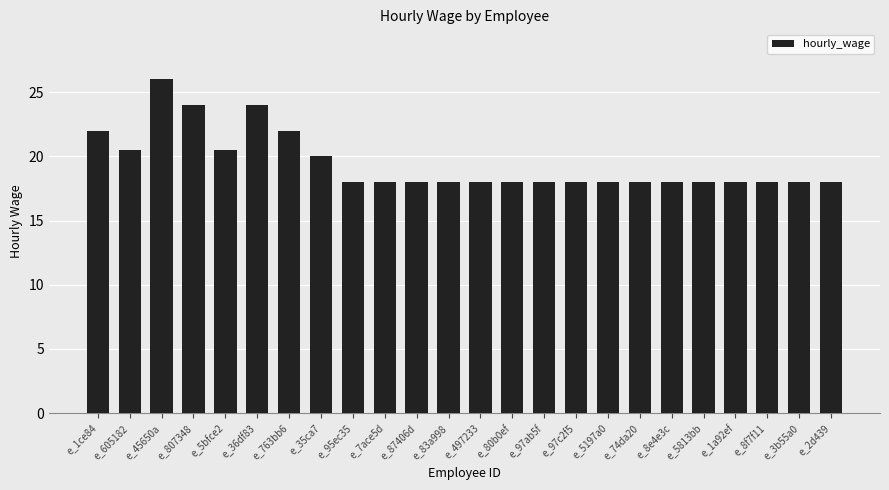

What is the change in value from e_36df83 to e_1a92ef?

-6.0